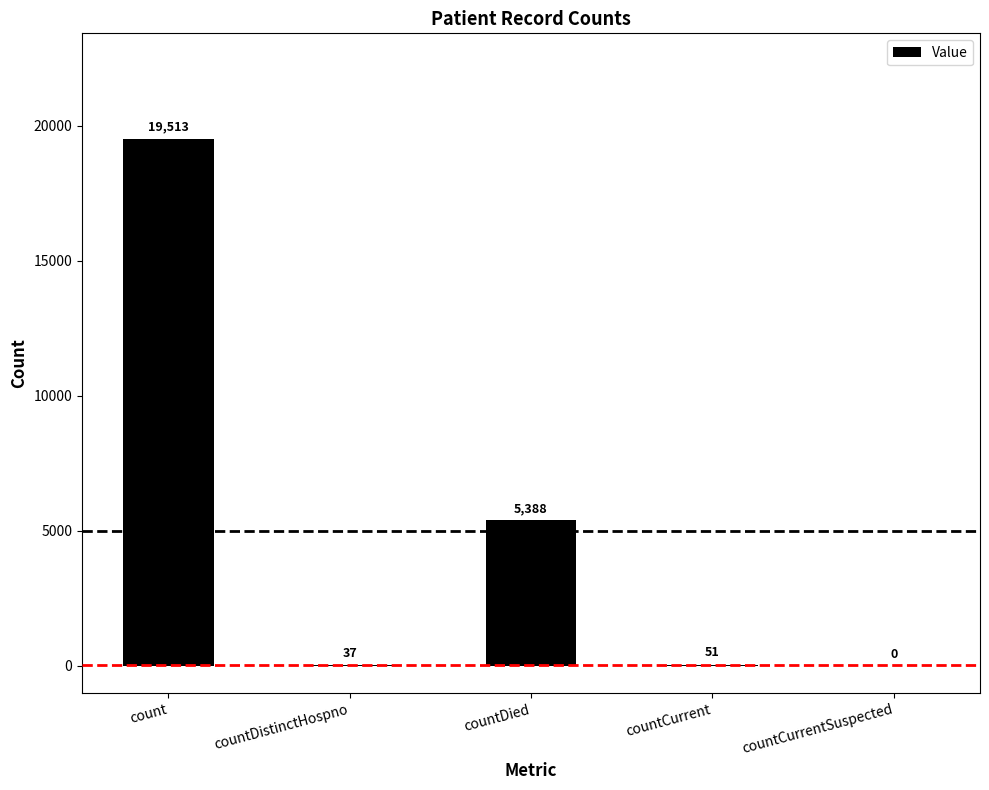

What is the maximum value shown in the chart?

19513